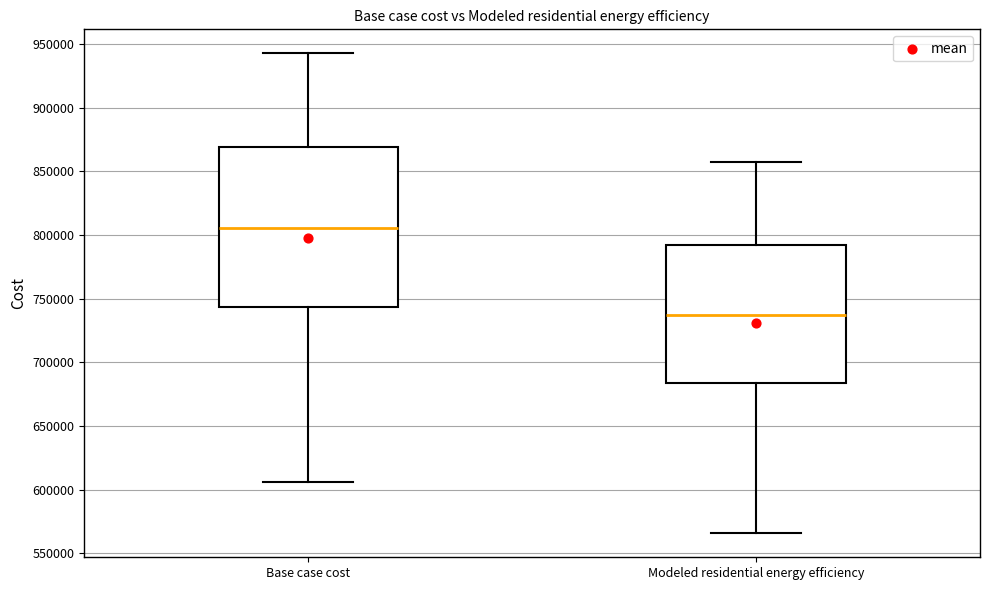

Where does the upper whisker of the box for Modeled residential energy efficiency end on the y-axis? The values are not printed on the chart, so give them approximately, as read against the axis.

855000